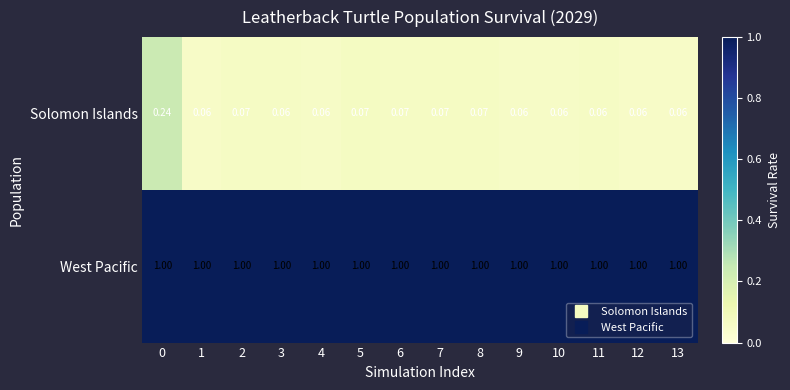

Is the value of Solomon Islands at 5 greater than the value of West Pacific at 7?

No